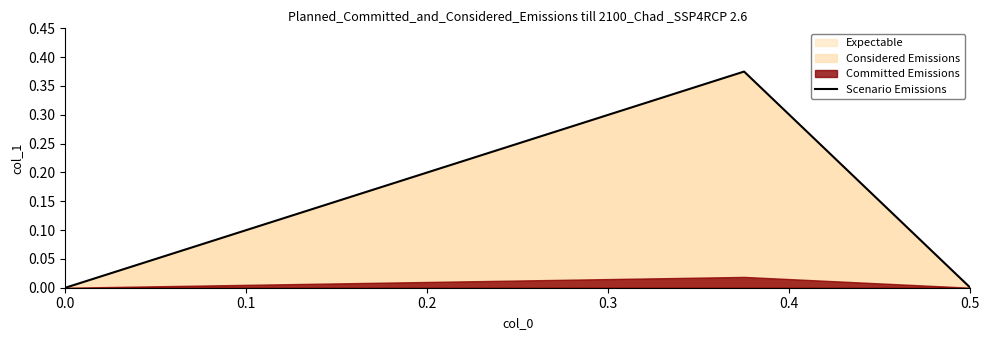

How many values are between 0 and 1?

3